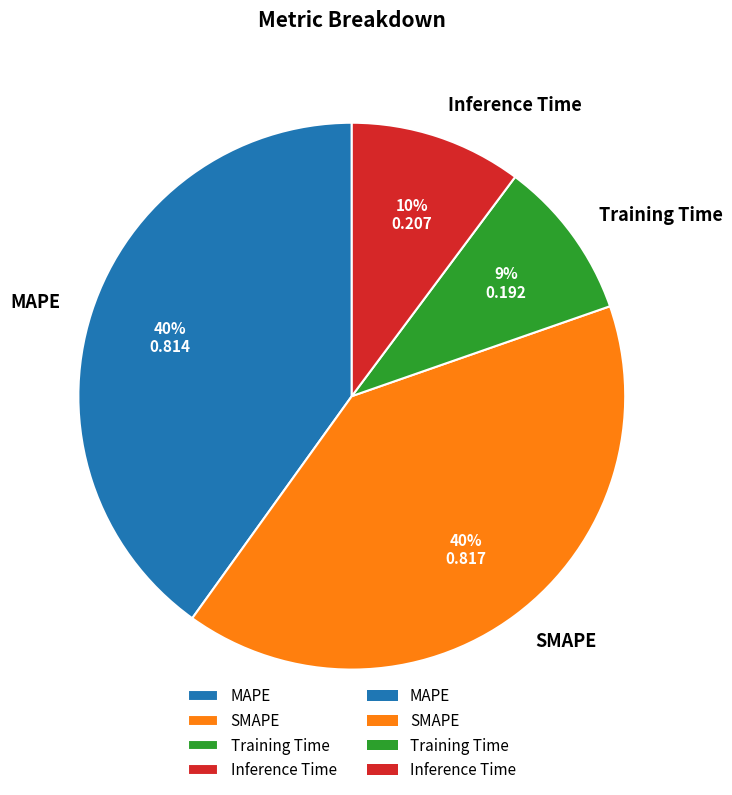

Which category has the smallest portion of the pie?

Training Time